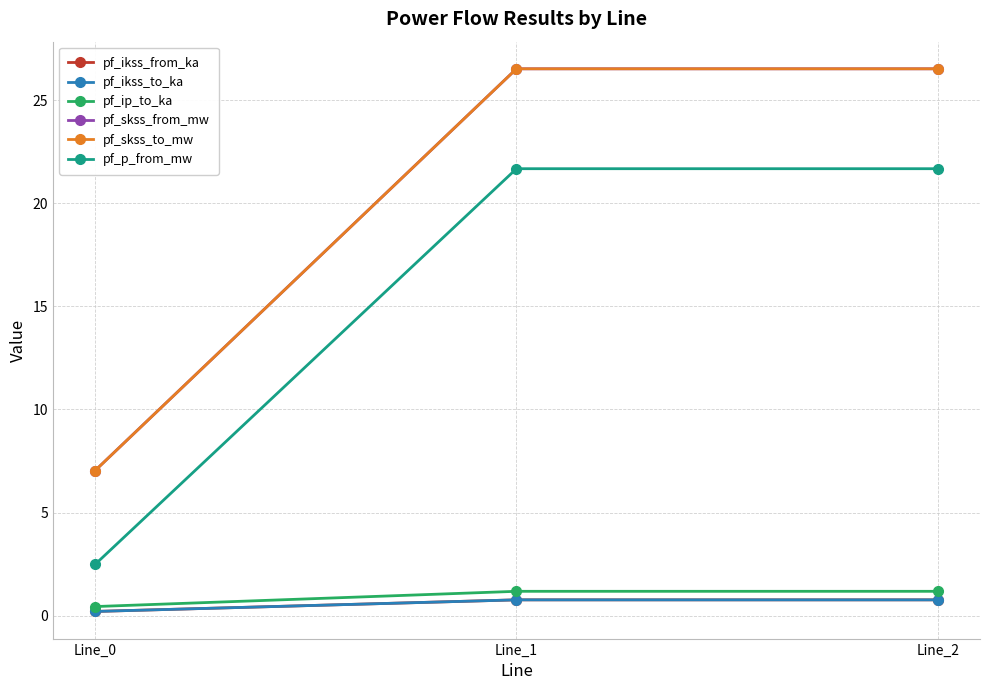

Reading left to right, transcribe all the data shown in this chart.

pf_ikss_from_ka: Line_0=0.2	Line_1=0.8	Line_2=0.8
pf_ikss_to_ka: Line_0=0.2	Line_1=0.8	Line_2=0.8
pf_ip_to_ka: Line_0=0.4	Line_1=1.2	Line_2=1.2
pf_skss_from_mw: Line_0=7.0	Line_1=26.5	Line_2=26.5
pf_skss_to_mw: Line_0=7.0	Line_1=26.5	Line_2=26.5
pf_p_from_mw: Line_0=2.5	Line_1=21.7	Line_2=21.7